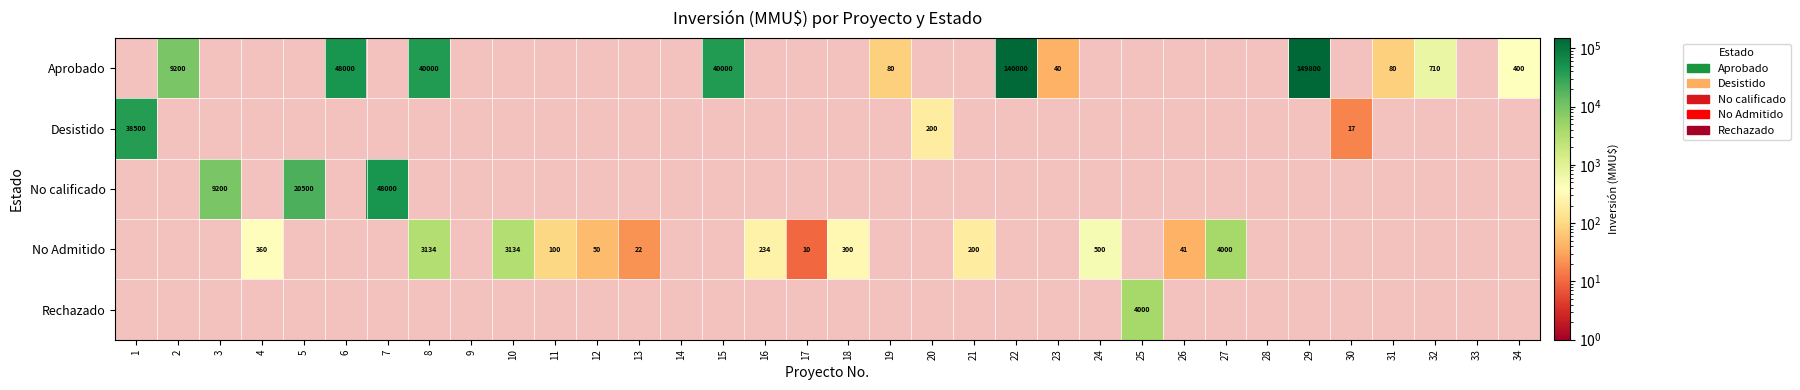

The No Admitido series shows 22 at 13. True or false?

True